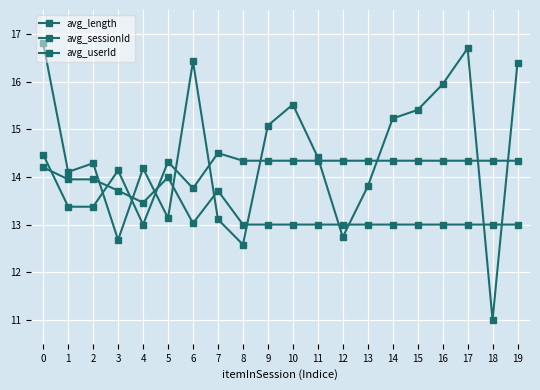

Is this an area chart (filled region under the line)?

No